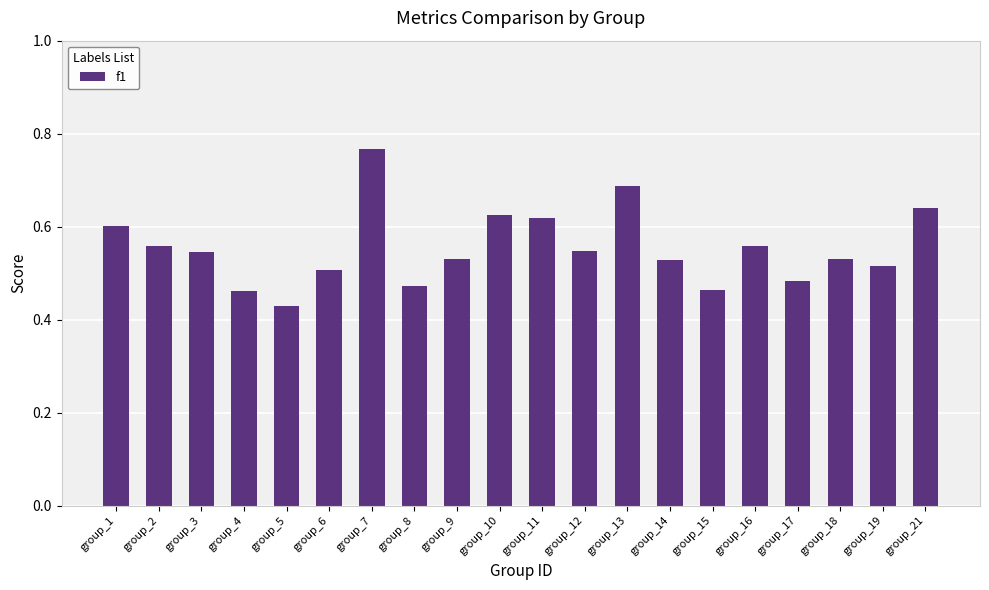

Which has a higher value, group_7 or group_5?

group_7